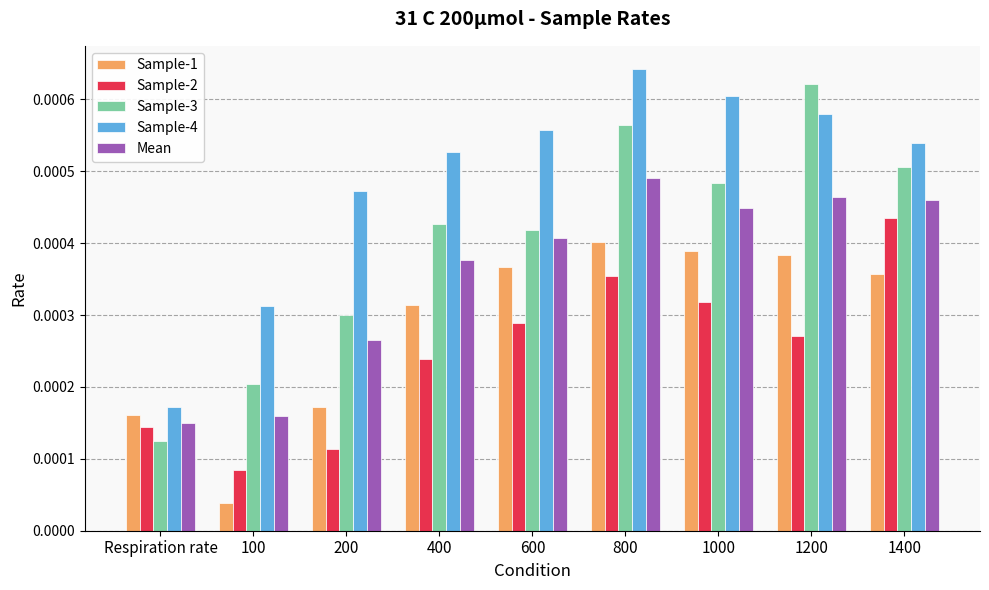

Which series has the largest total across all categories?

Sample-4